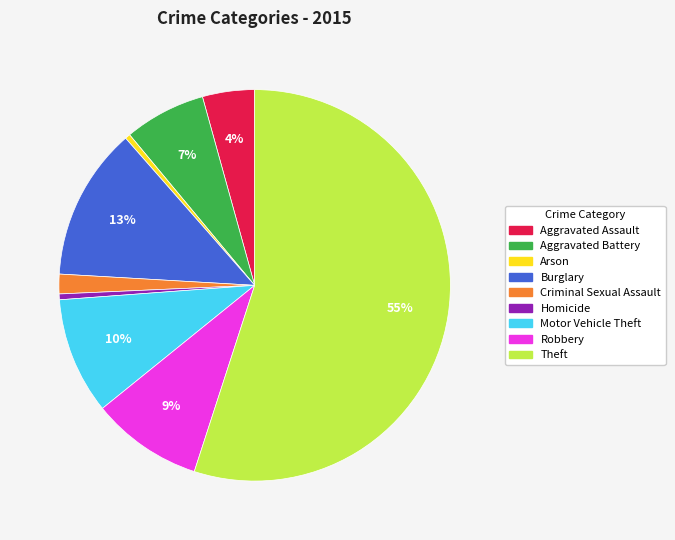

What is the largest slice in the pie chart?

Theft